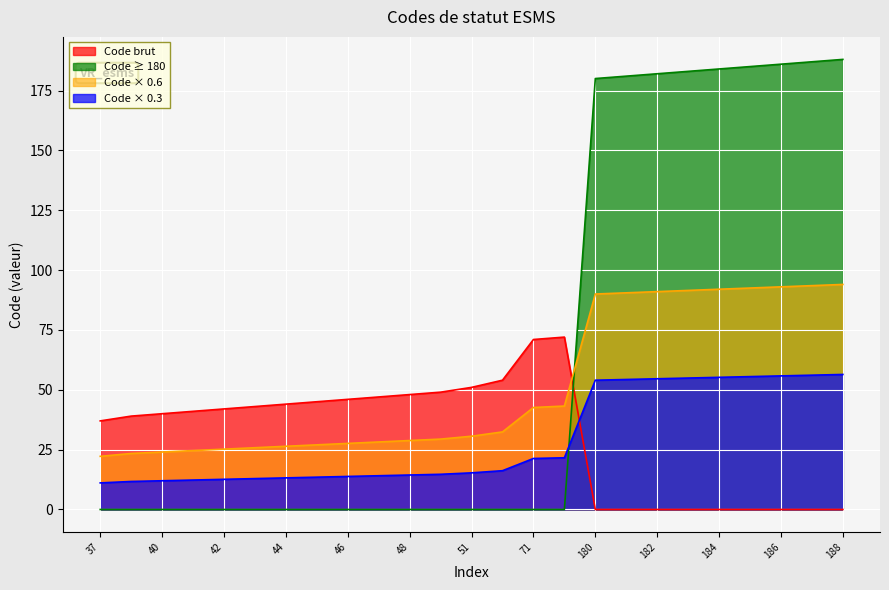

Reading left to right, list all the values displayed in this chart.

37=11.1	39=11.7	40=12.0	41=12.3	42=12.6	43=12.9	44=13.2	45=13.5	46=13.8	47=14.1	48=14.4	49=14.7	51=15.3	54=16.2	71=21.3	72=21.6	180=54.0	181=54.3	182=54.6	183=54.9	184=55.2	185=55.5	186=55.8	187=56.1	188=56.4